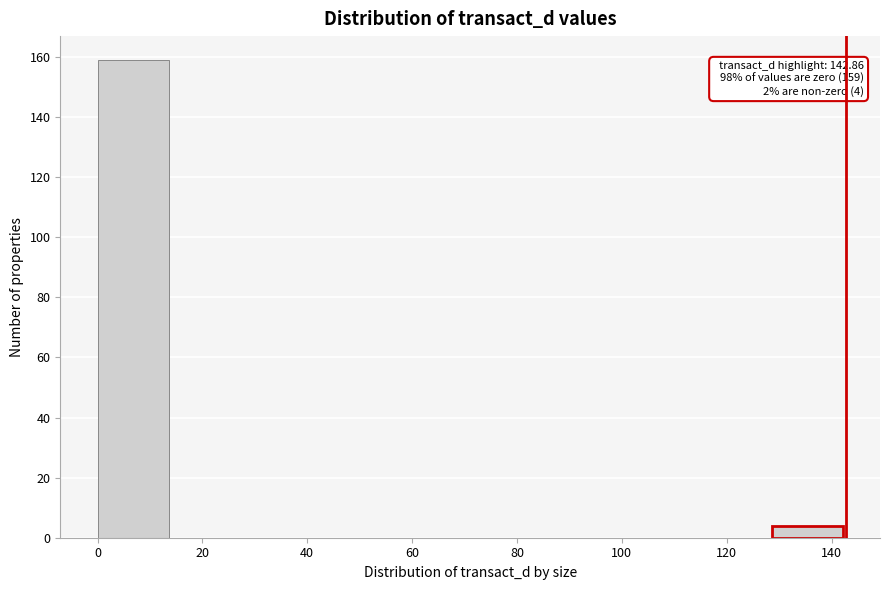

Over which range of the x-axis is the bar tallest?

0 to 14